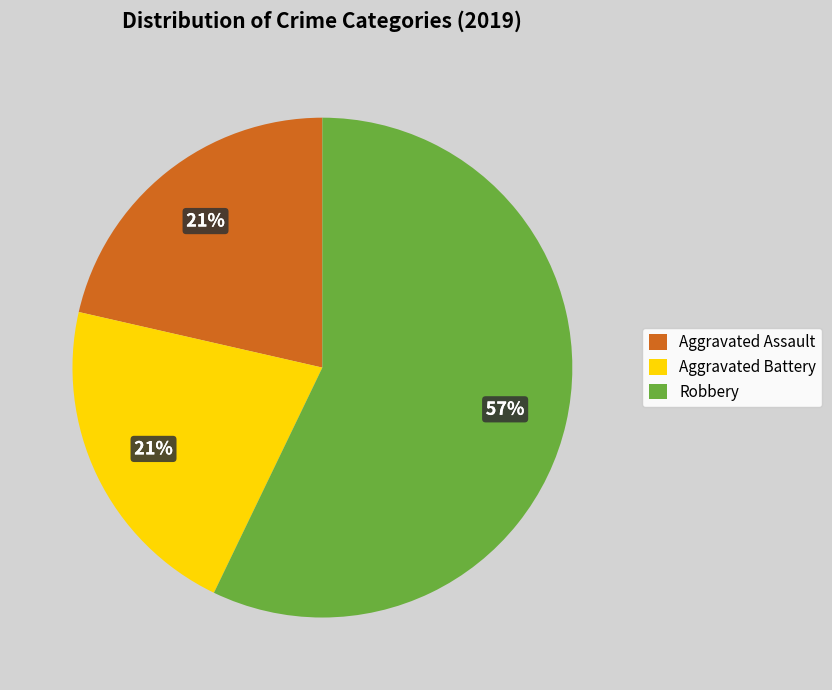

What percentage is the Aggravated Battery slice, to the nearest percent?

21%